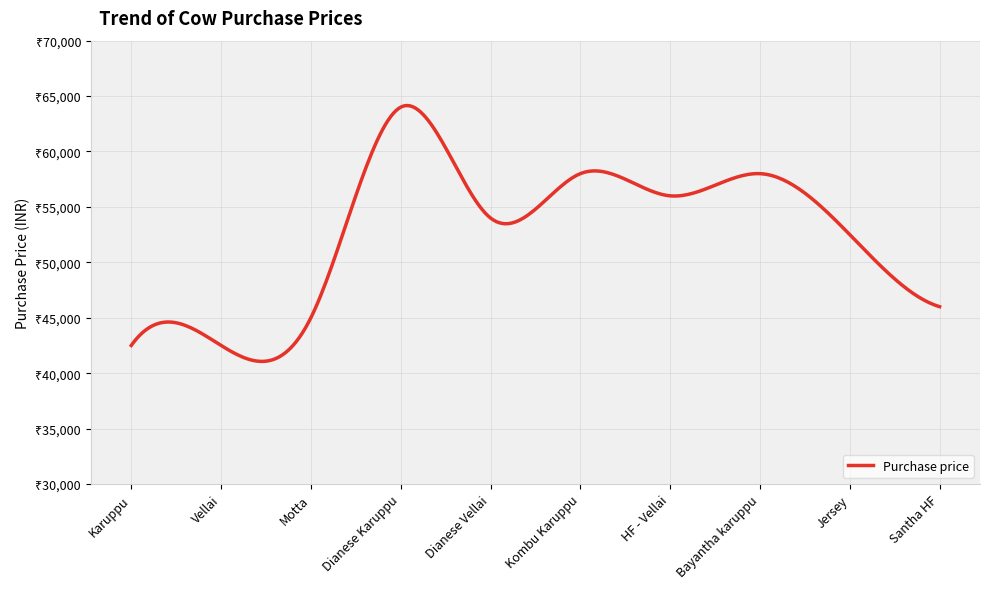

Does the chart have visible grid lines?

Yes